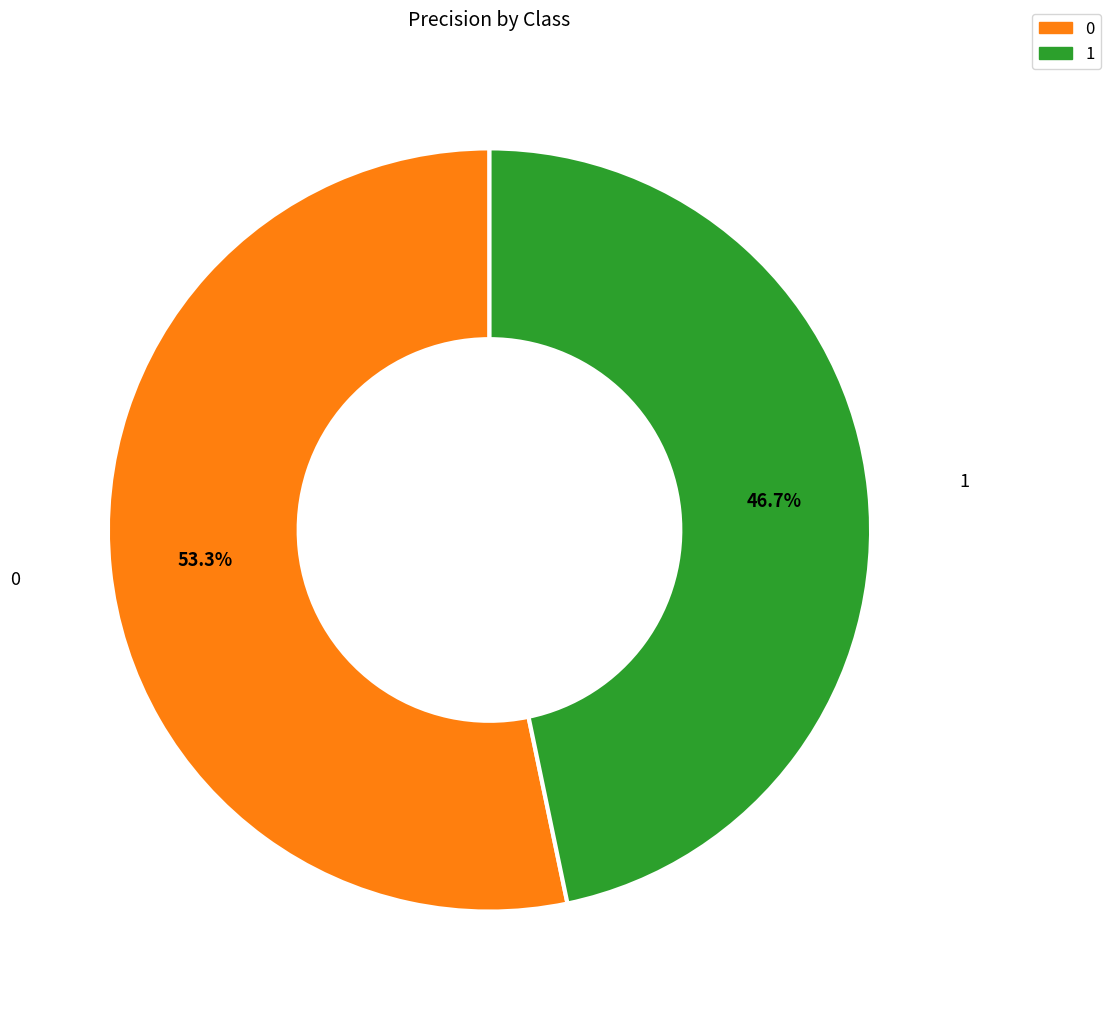

Which category has the smallest portion of the pie?

1